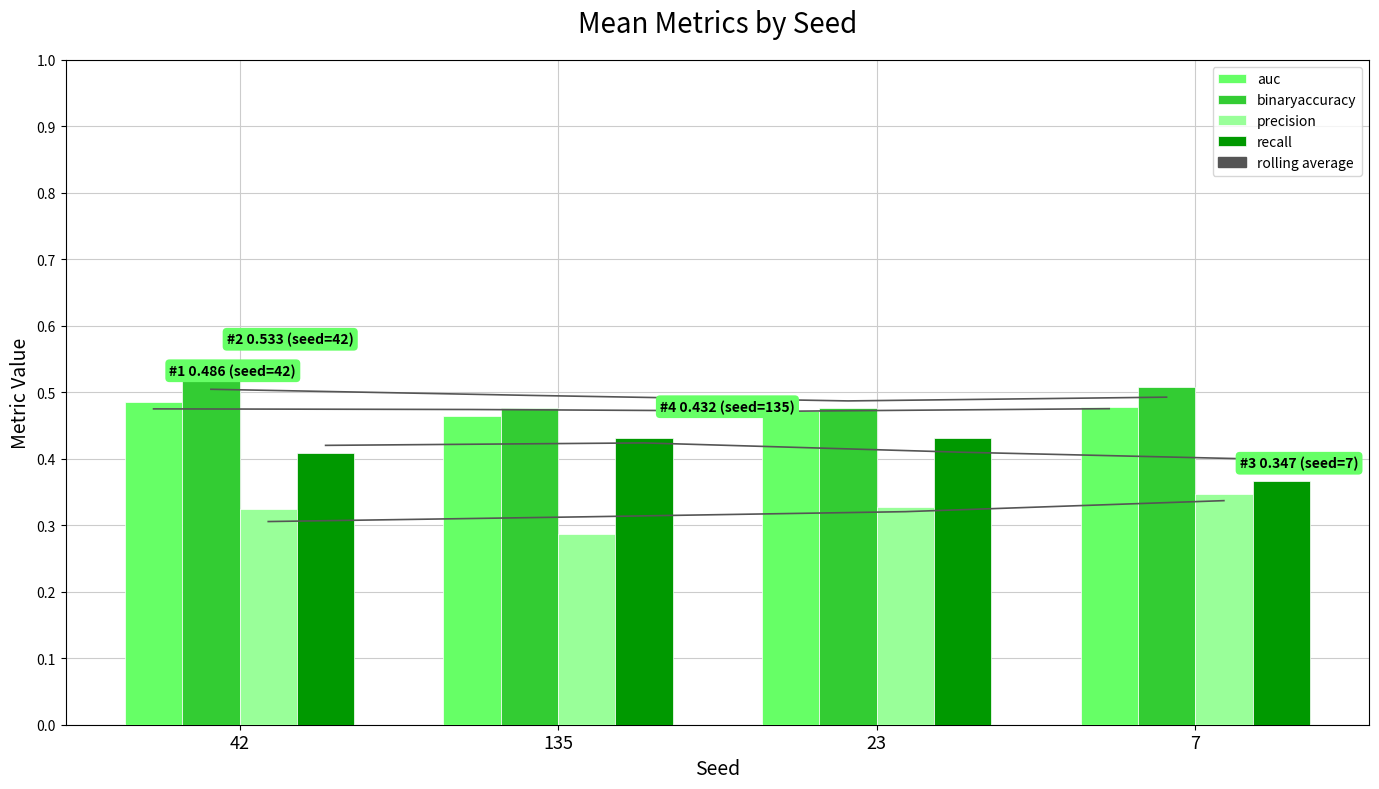

Reading left to right, transcribe all the data shown in this chart.

auc: 42=0.5	135=0.5	23=0.5	7=0.5
binaryaccuracy: 42=0.5	135=0.5	23=0.5	7=0.5
precision: 42=0.3	135=0.3	23=0.3	7=0.3
recall: 42=0.4	135=0.4	23=0.4	7=0.4